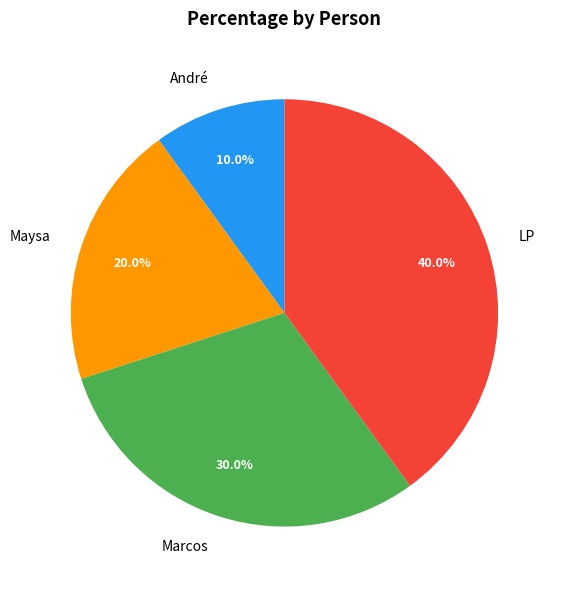

What portion of the pie excludes André?

90.0%